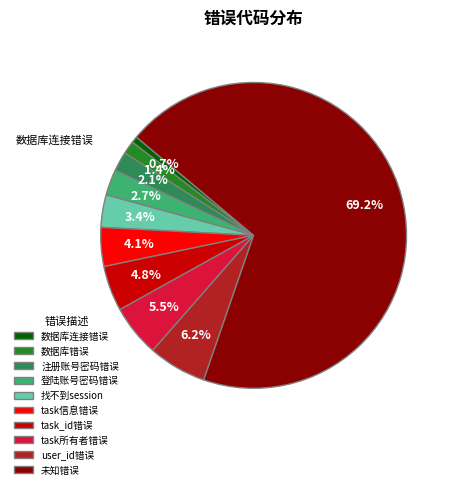

Which category has the smallest portion of the pie?

数据库连接错误